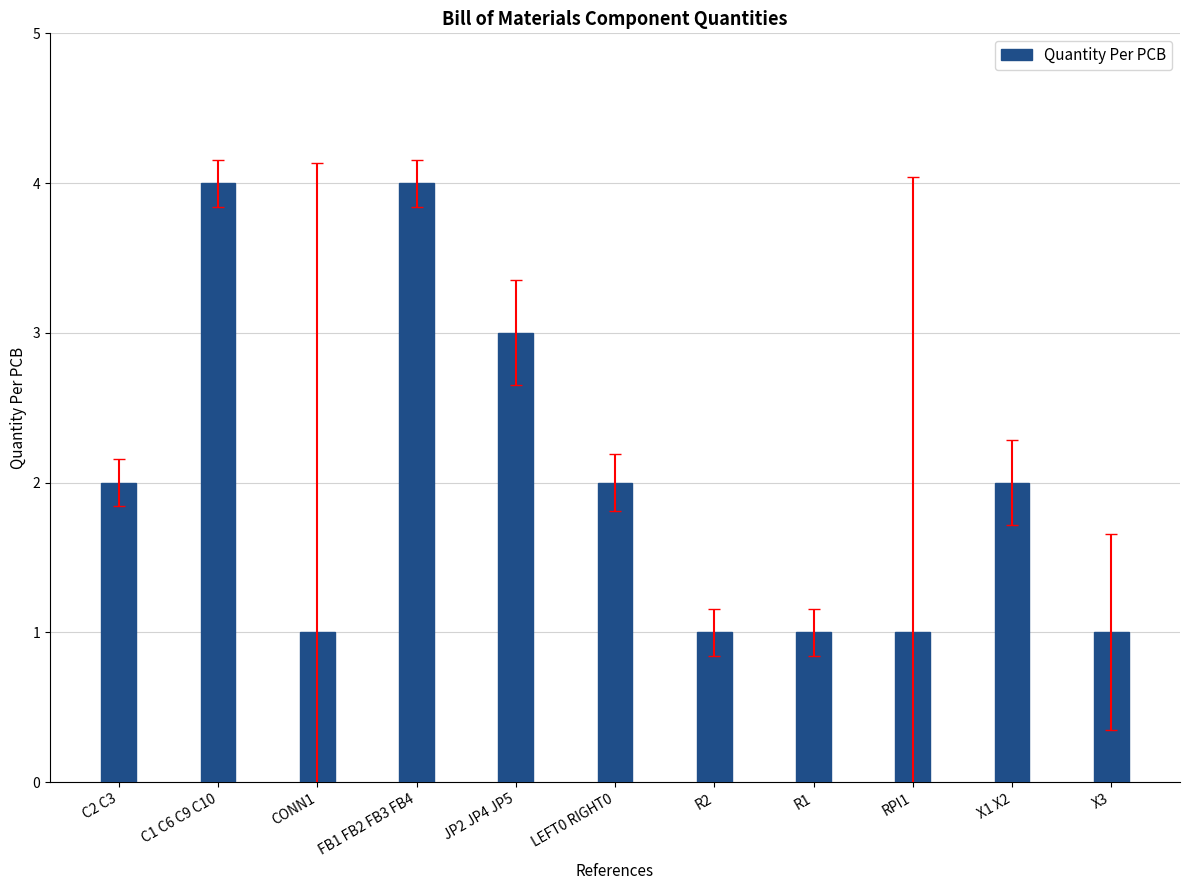

True or false: the data shows 1 at JP2 JP4 JP5.

False